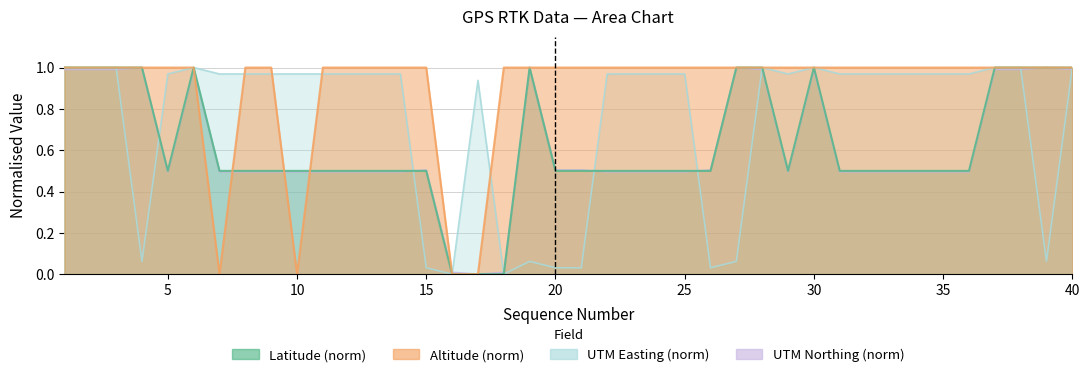

Where is the first local minimum for field.utm_northing?

5